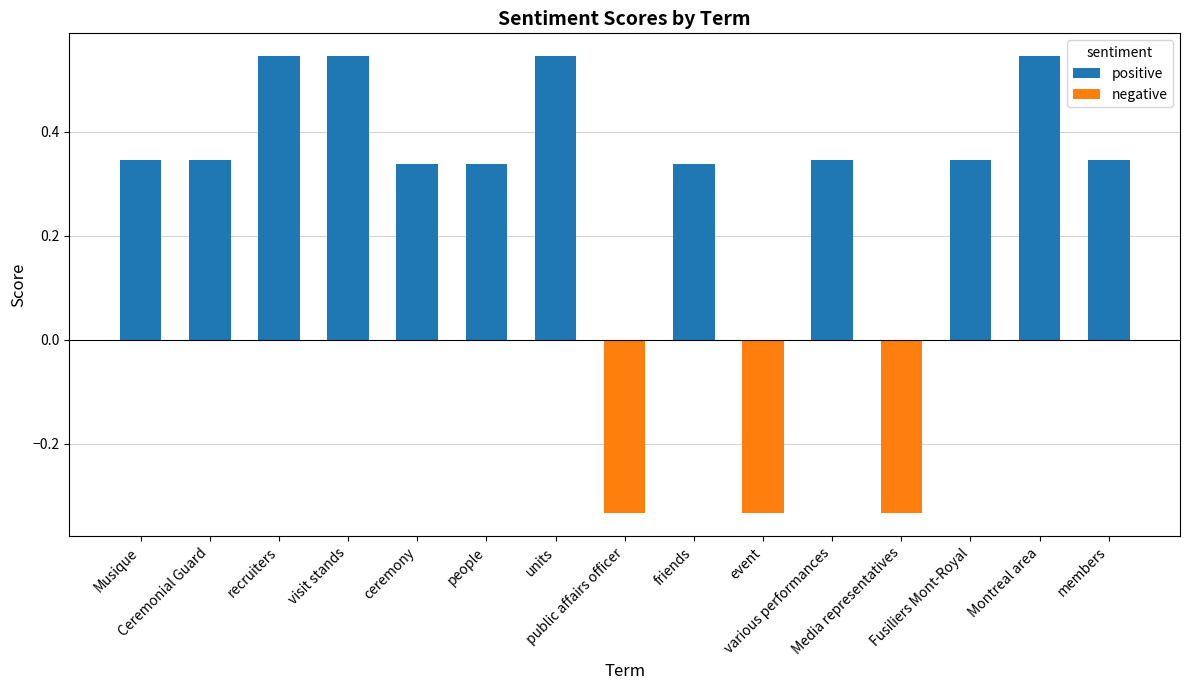

Is the value of negative at Ceremonial Guard greater than the value of positive at event?

No